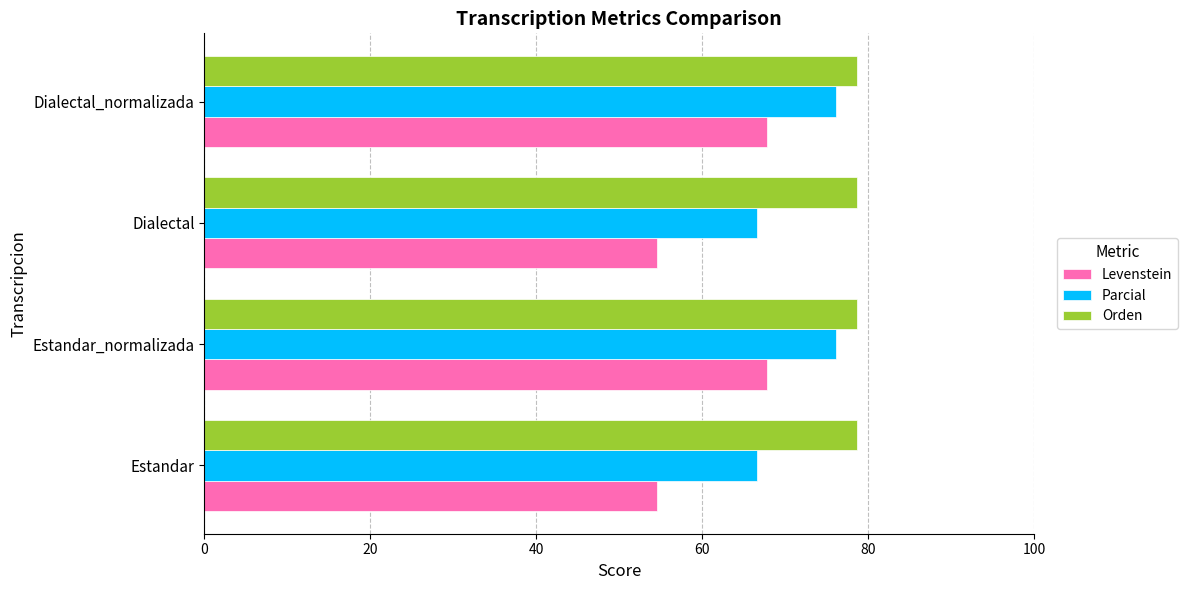

Which series has the largest range (max minus min)?

Levenstein